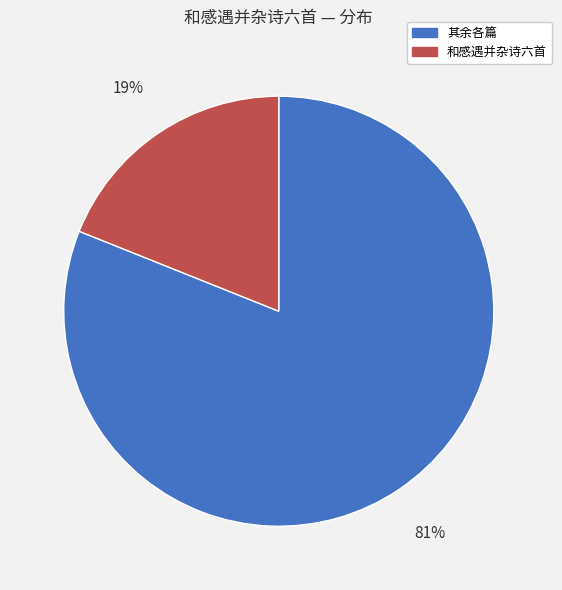

Between 和感遇并杂诗六首 and 其余各篇, which is larger?

其余各篇